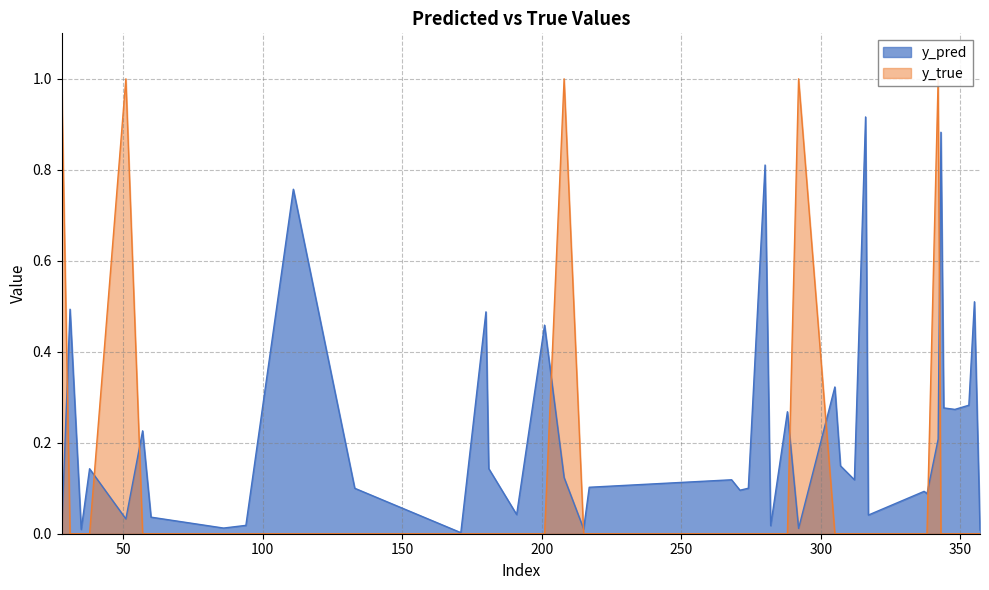

How many positive values does the y_true series have?

5